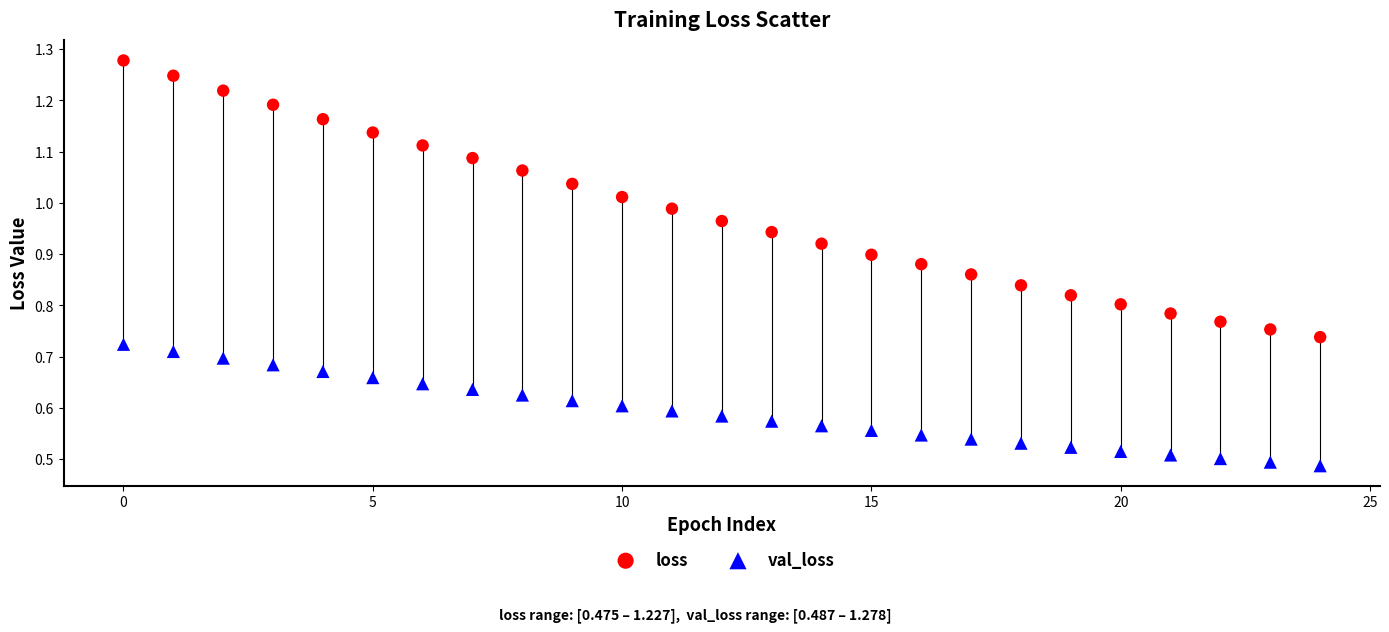

Which series has the widest spread of Y values?

loss